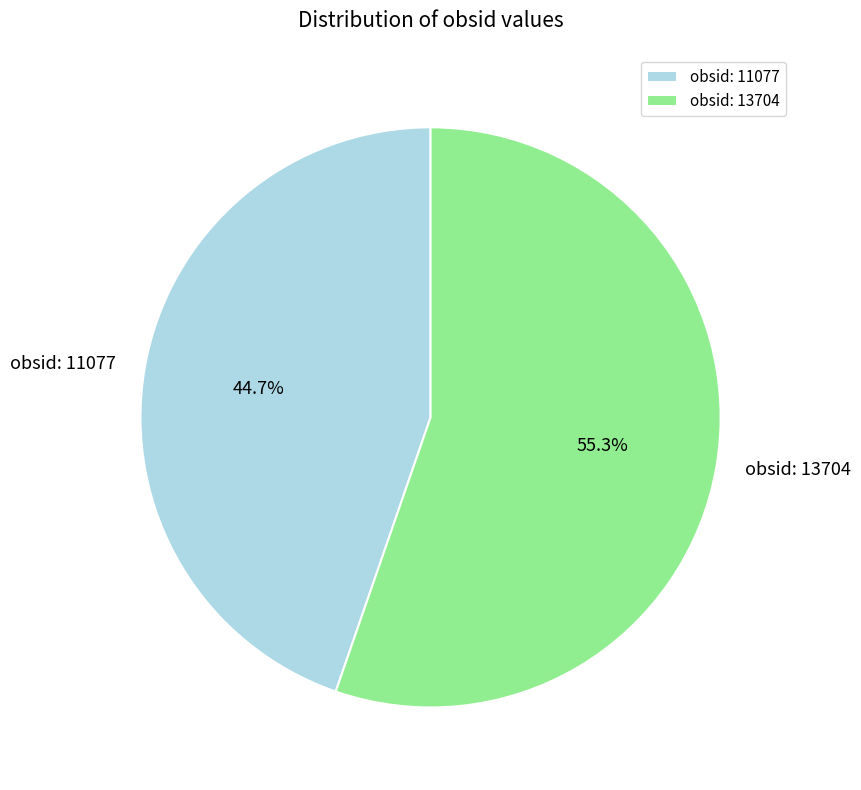

Is there a majority slice in this chart?

Yes